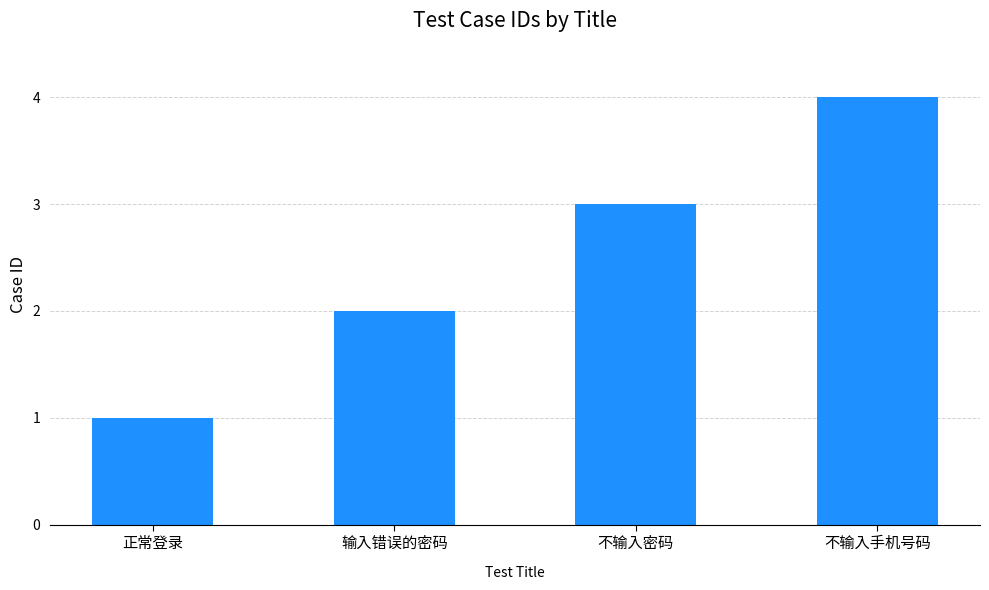

Which has a higher value, 输入错误的密码 or 不输入密码?

不输入密码